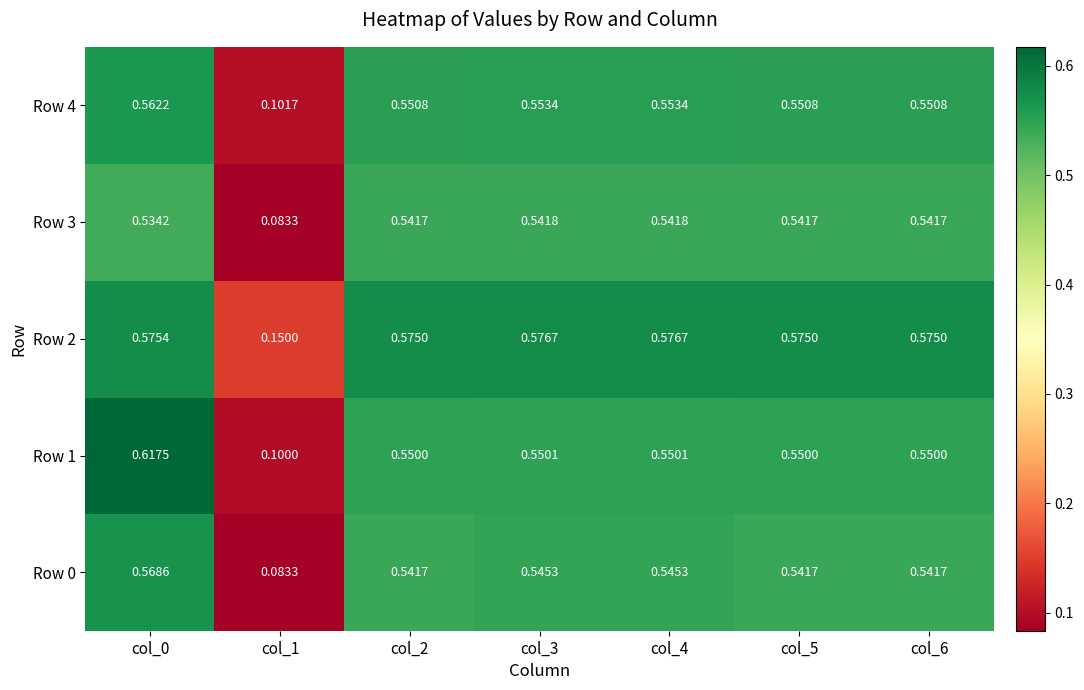

What is the total value across all series at col_6?

2.8